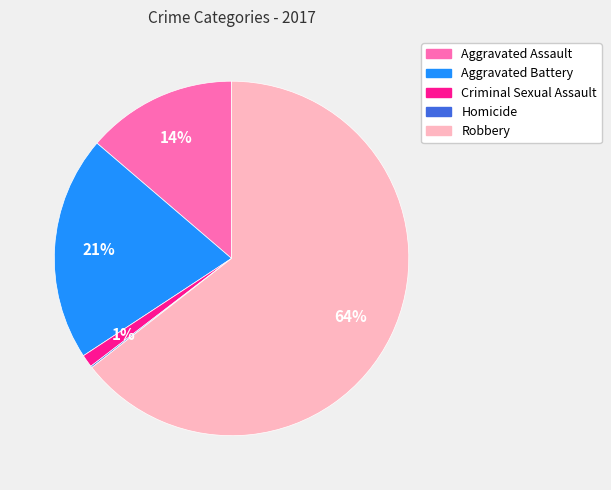

The Aggravated Battery slice represents 21% of the pie. True or false?

True